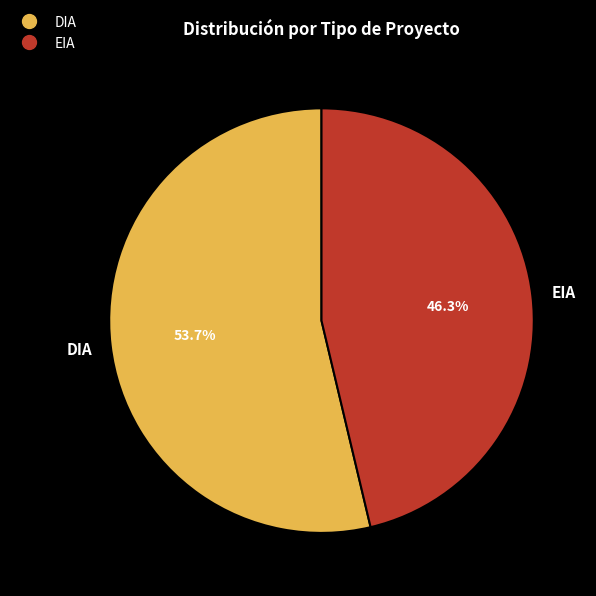

Is the sum of DIA and EIA greater than half?

Yes